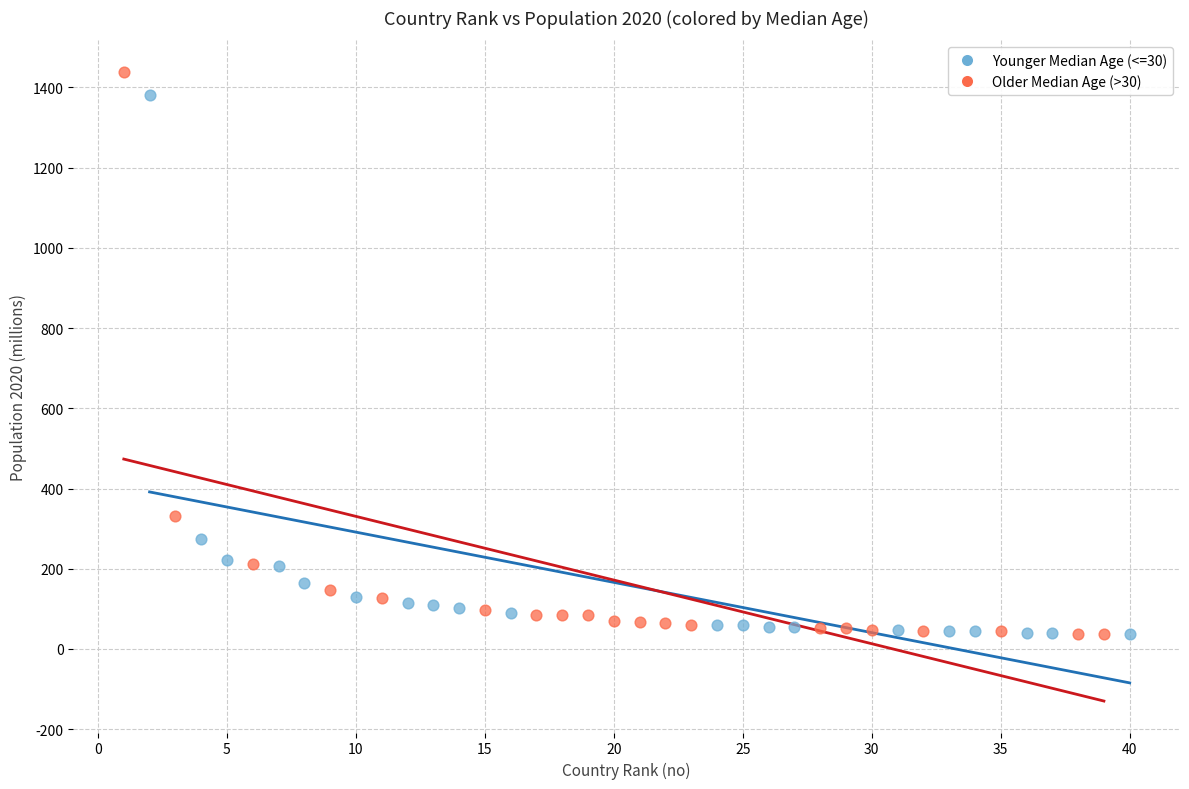

Which series has the widest spread of Y values?

Older Median Age (>30)